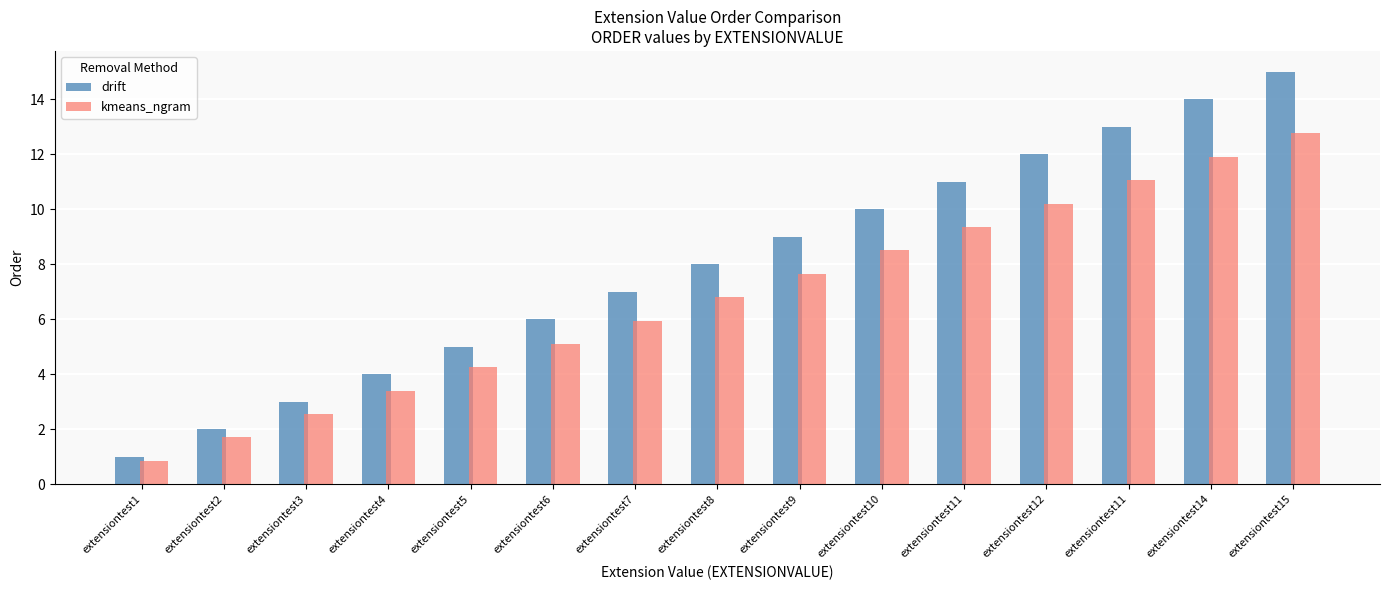

What is the label of the 6th bar from the right?

extensiontest10